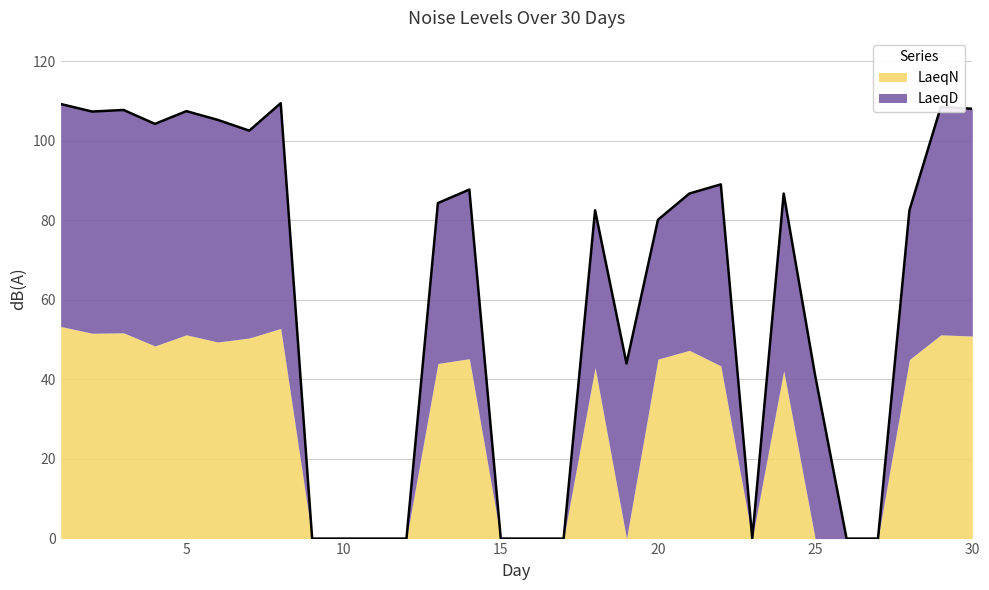

Rank the categories by LaeqN value from highest to lowest.

1, 8, 3, 2, 5, 29, 30, 7, 6, 4, 21, 14, 20, 28, 13, 22, 18, 24, 9, 10, 11, 12, 15, 16, 17, 19, 23, 25, 26, 27